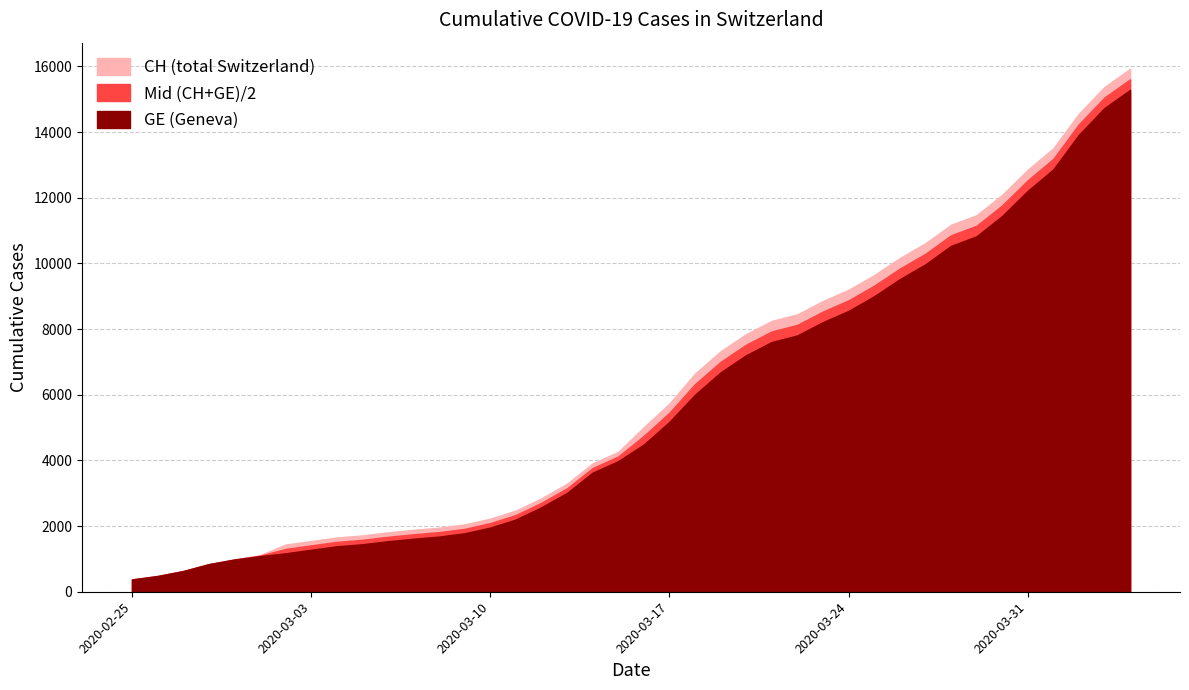

What is the difference between the maximum and second lowest values in the GE series?

14805